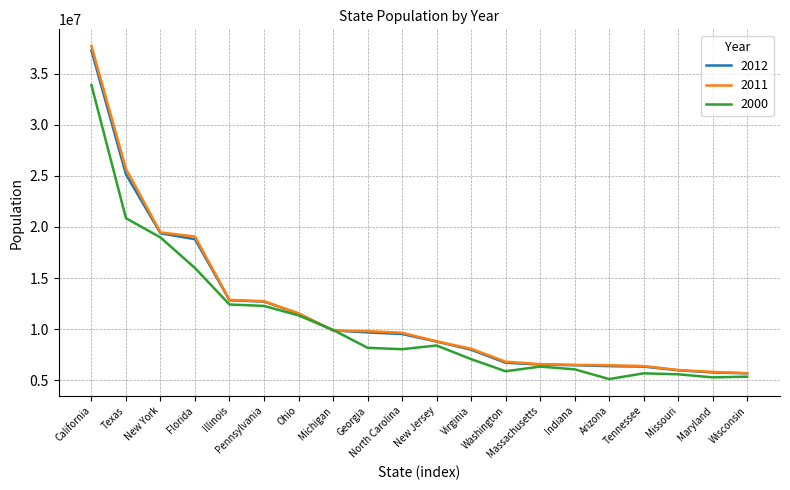

Count the number of categories in the chart.

20